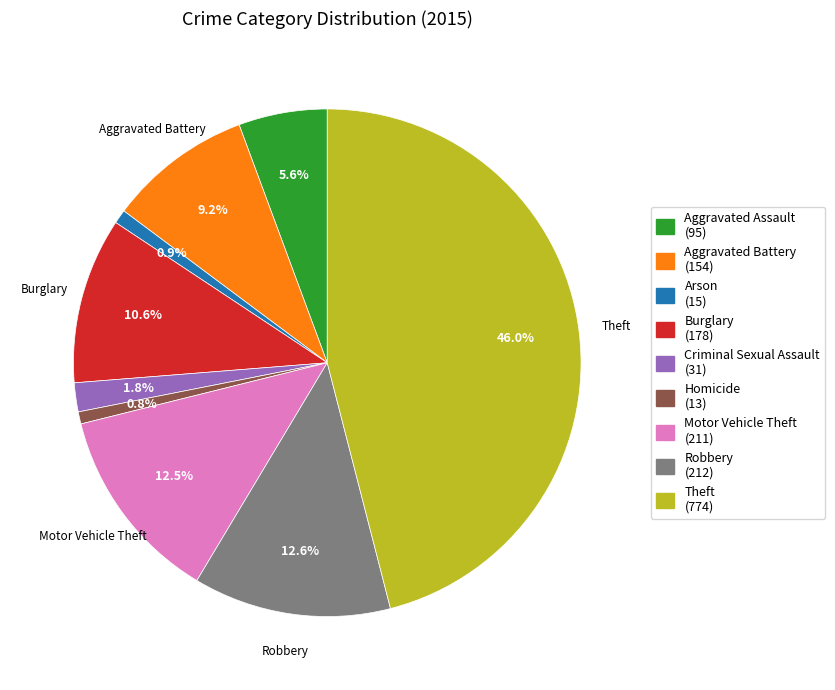

Approximately how many times larger is the value at Robbery compared to Aggravated Assault?

2.2